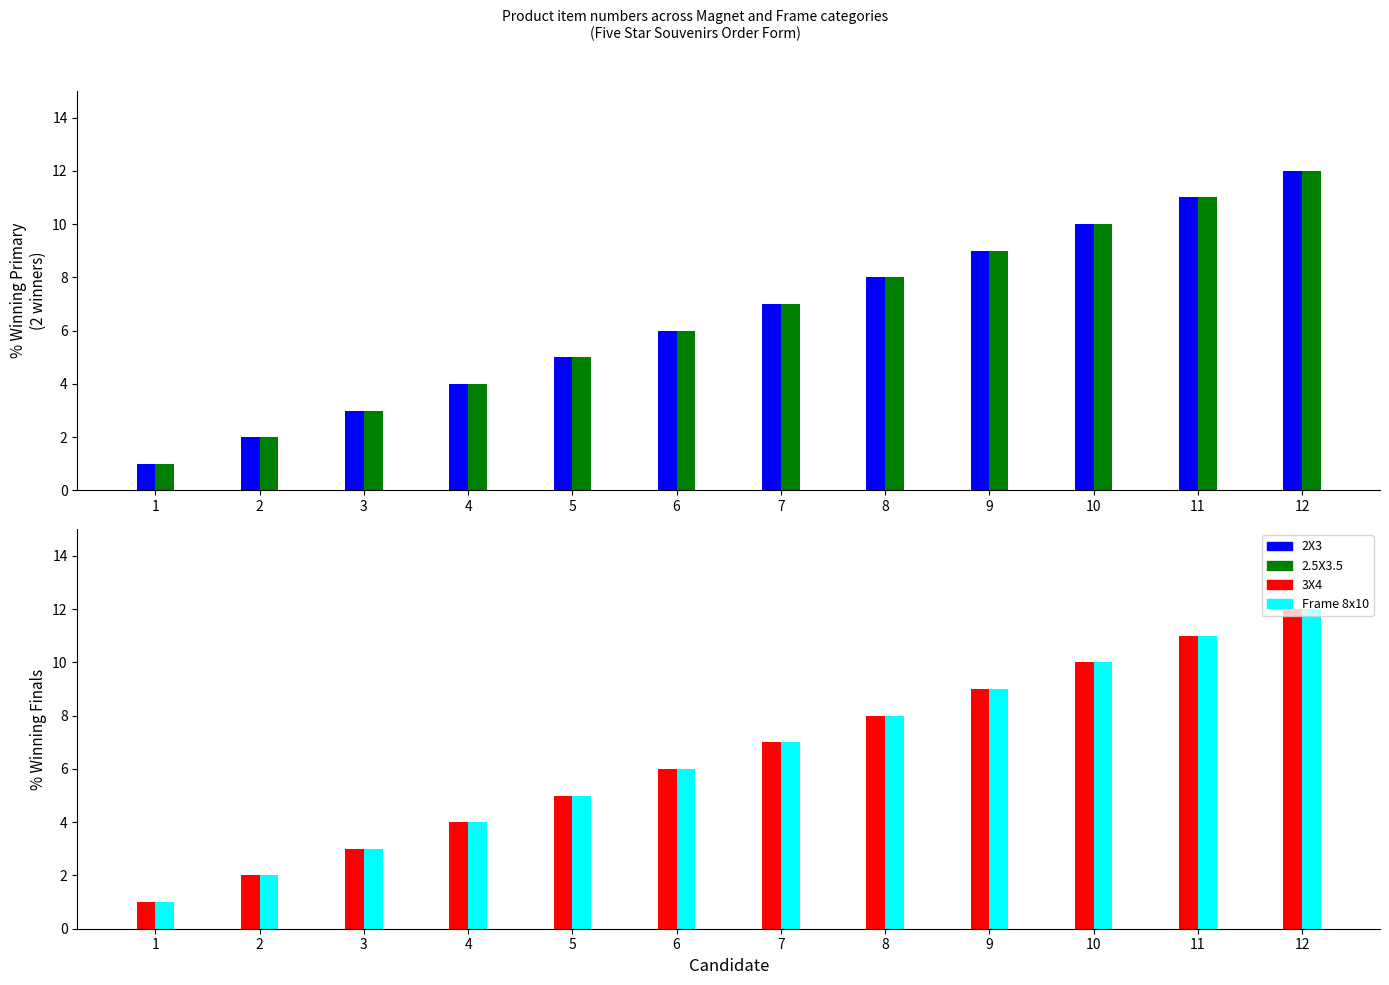

Which category has the highest value in the 3X4 series?

12